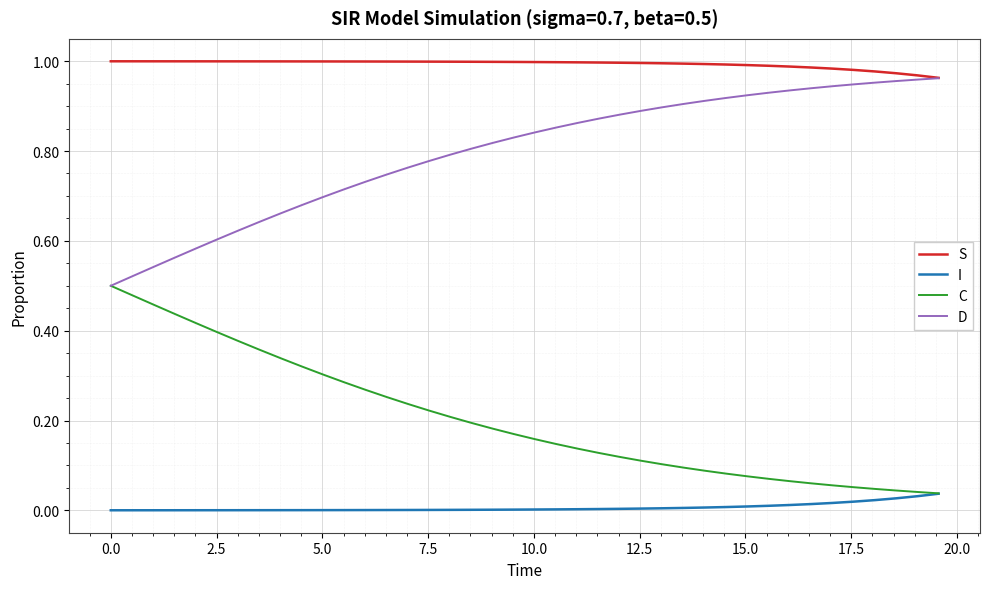

How many series are shown in this chart?

4